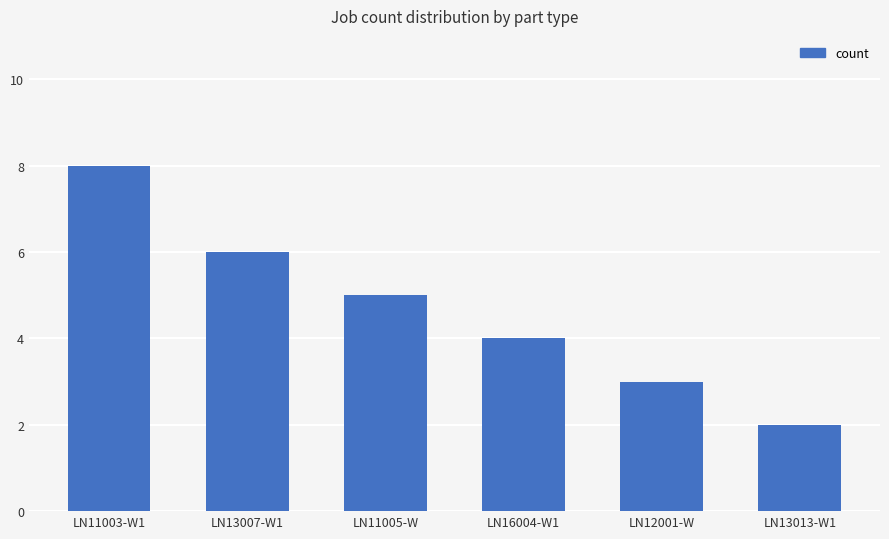

Count the values in the range 3 to 6.

4